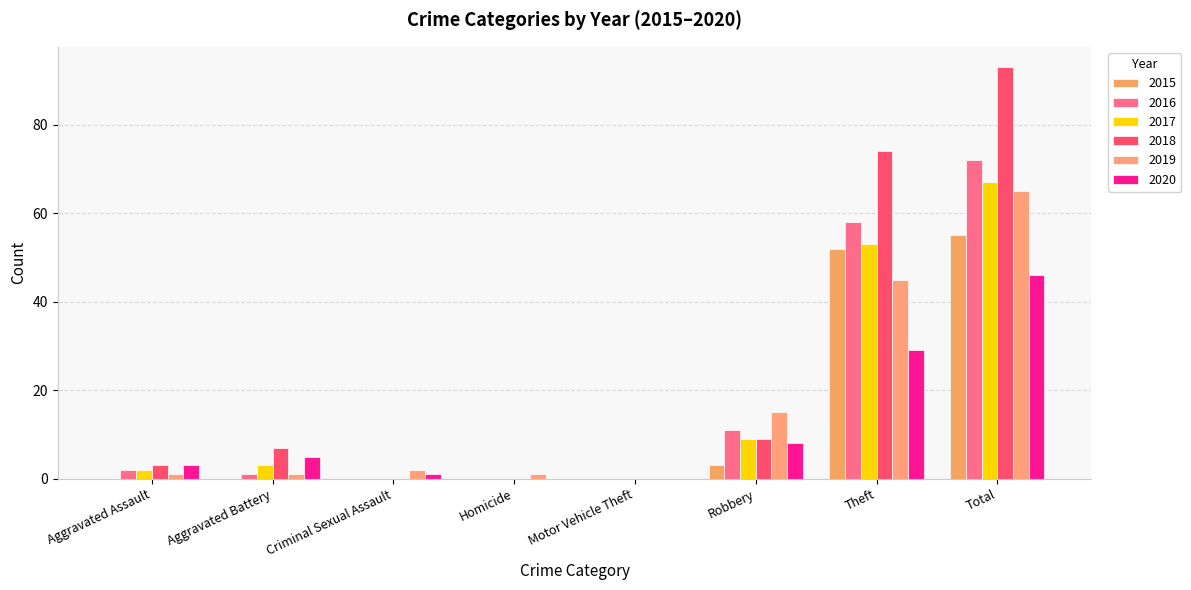

What is the maximum value shown in the chart?

93